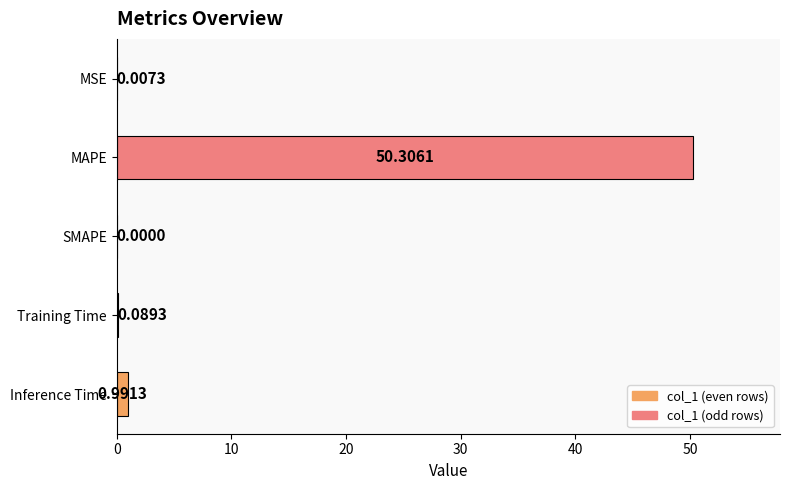

Which category has the highest value across all series?

MAPE